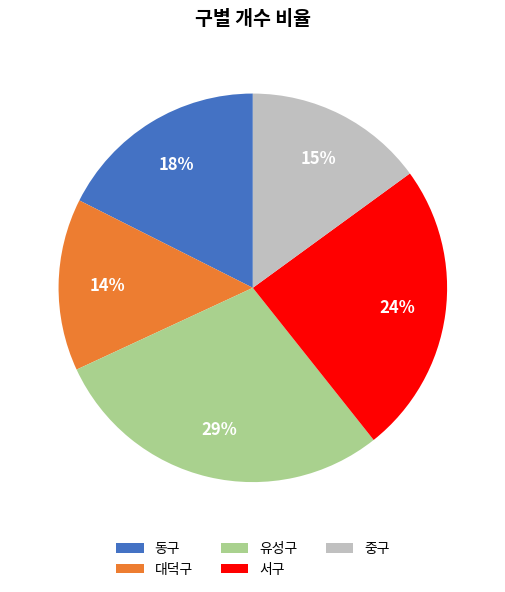

Does 중구 account for over 50% of the chart?

No